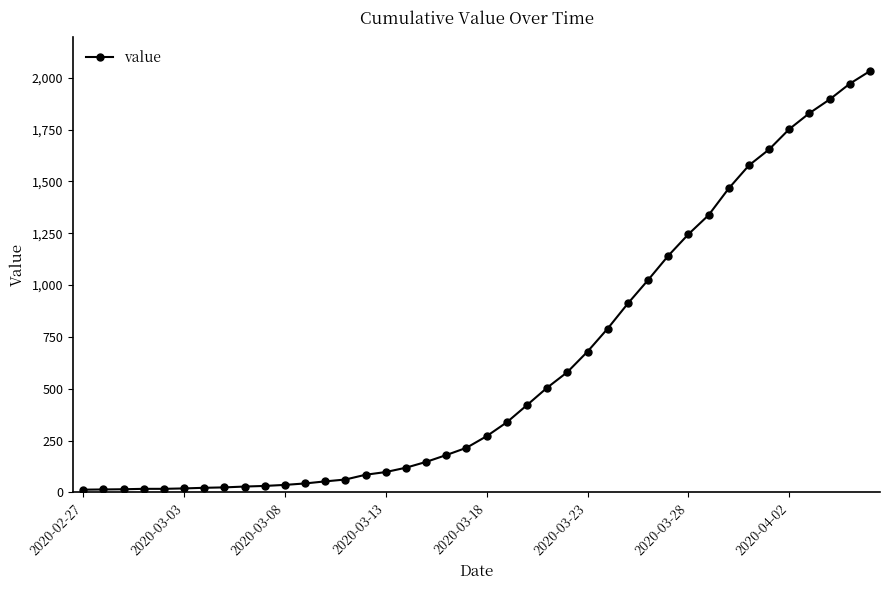

What is the maximum value shown in the chart?

2032